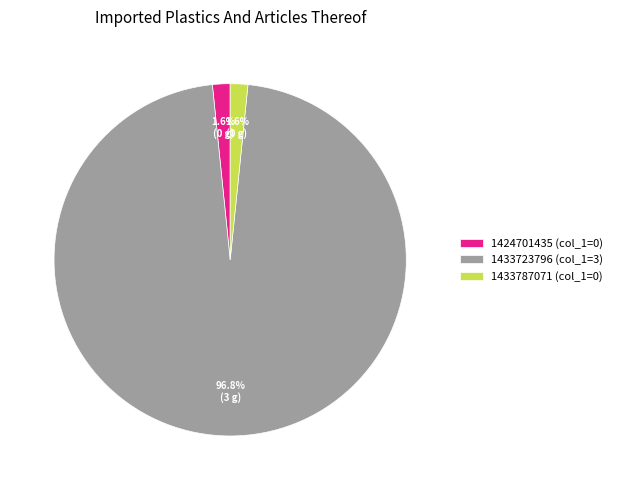

Which slice is the largest?

1433723796